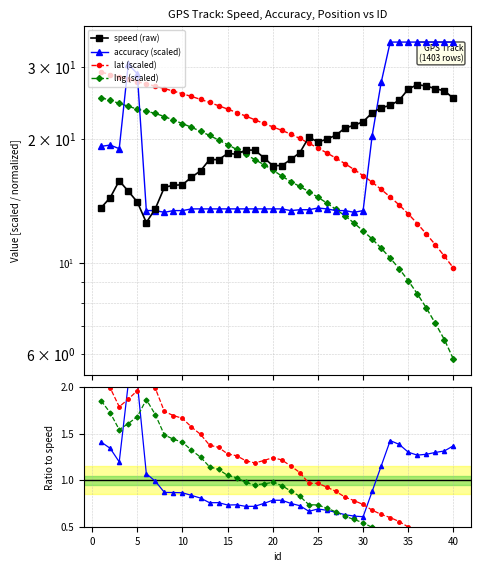

Reading left to right, transcribe all the data shown in this chart.

speed: 1=13.6	2=14.4	3=15.8	4=14.9	5=14.1	6=12.5	7=13.5	8=15.3	9=15.4	10=15.5	11=16.2	12=16.7	13=17.8	14=17.8	15=18.4	16=18.4	17=18.8	18=18.8	19=18.0	20=17.2	21=17.2	22=17.8	23=18.5	24=20.2	25=19.7	26=20.0	27=20.4	28=21.3	29=21.6	30=22.0	31=23.2	32=23.8	33=24.2	34=24.9	35=26.5	36=27.1	37=26.9	38=26.5	39=26.2	40=25.1
accuracy: 1=19.2	2=19.3	3=19.0	4=30.4	5=28.9	6=13.4	7=13.4	8=13.3	9=13.4	10=13.4	11=13.5	12=13.5	13=13.5	14=13.5	15=13.5	16=13.5	17=13.5	18=13.5	19=13.5	20=13.5	21=13.5	22=13.4	23=13.5	24=13.5	25=13.6	26=13.5	27=13.4	28=13.4	29=13.3	30=13.4	31=20.4	32=27.5	33=34.5	34=34.5	35=34.5	36=34.5	37=34.5	38=34.5	39=34.5	40=34.5
lat: 1=29.1	2=28.7	3=28.3	4=28.0	5=27.6	6=27.2	7=26.9	8=26.5	9=26.2	10=25.8	11=25.4	12=25.0	13=24.6	14=24.1	15=23.7	16=23.2	17=22.8	18=22.3	19=21.8	20=21.4	21=21.0	22=20.6	23=20.1	24=19.5	25=19.0	26=18.5	27=18.0	28=17.4	29=16.9	30=16.3	31=15.7	32=15.1	33=14.5	34=13.8	35=13.1	36=12.5	37=11.8	38=11.1	39=10.4	40=9.7
lng: 1=25.2	2=24.9	3=24.4	4=24.0	5=23.7	6=23.4	7=23.1	8=22.7	9=22.2	10=21.8	11=21.4	12=20.9	13=20.4	14=19.9	15=19.4	16=18.9	17=18.4	18=17.8	19=17.3	20=16.8	21=16.3	22=15.8	23=15.3	24=14.9	25=14.4	26=14.0	27=13.5	28=13.0	29=12.5	30=12.0	31=11.4	32=10.9	33=10.3	34=9.7	35=9.0	36=8.4	37=7.8	38=7.1	39=6.5	40=5.8